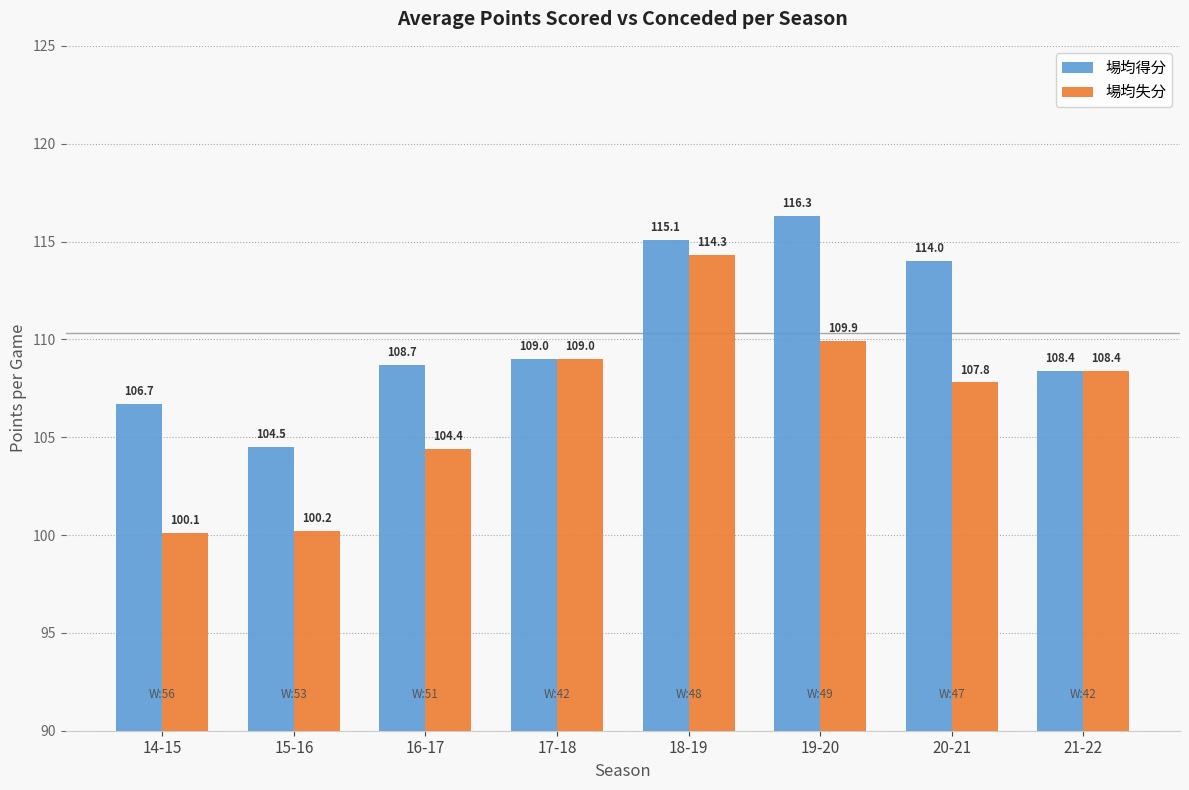

At how many categories does at least one series exceed 107?

6